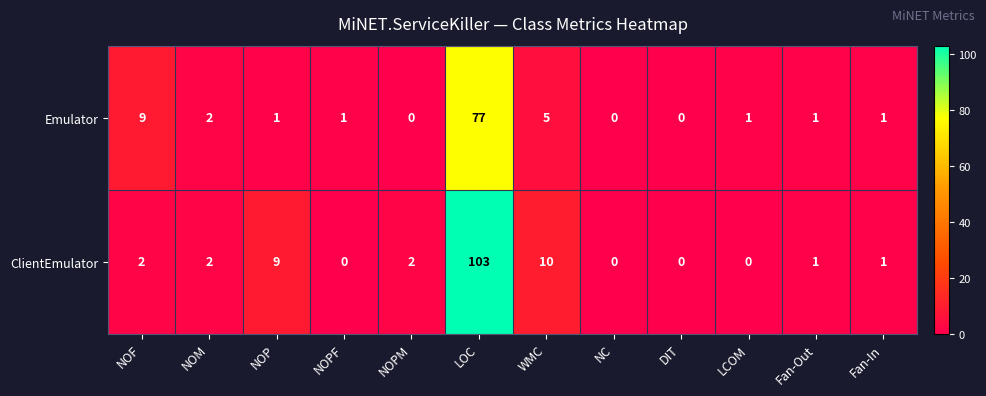

How many values in the Emulator series are below 1?

3